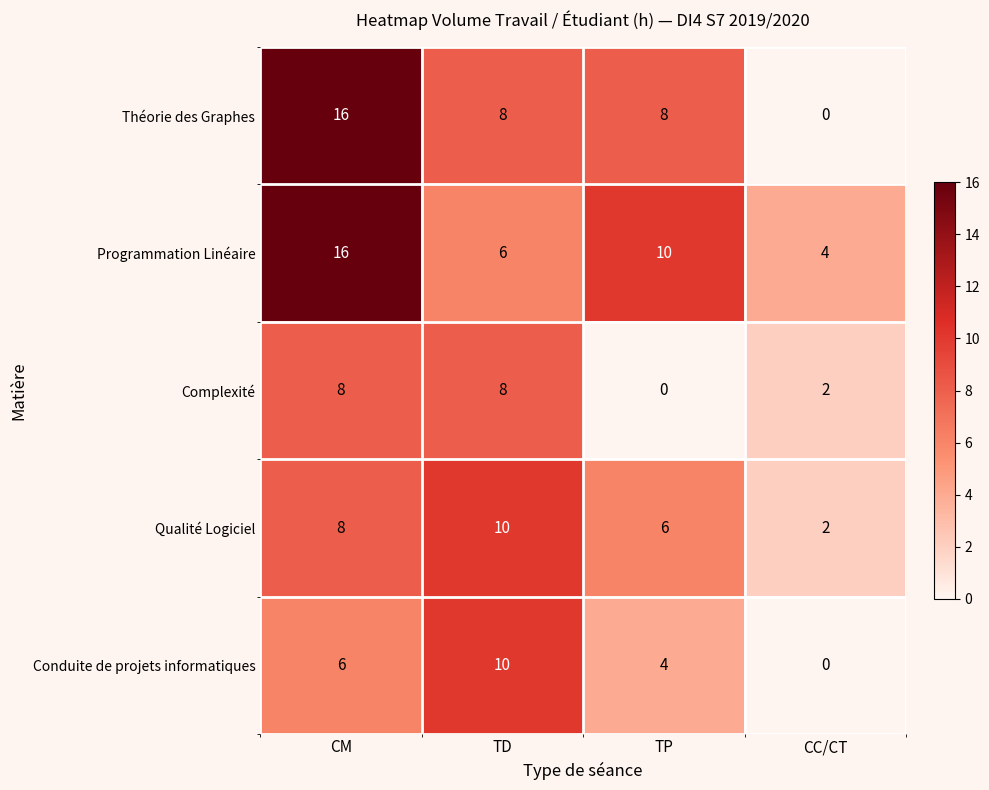

What is the maximum value shown in the chart?

16